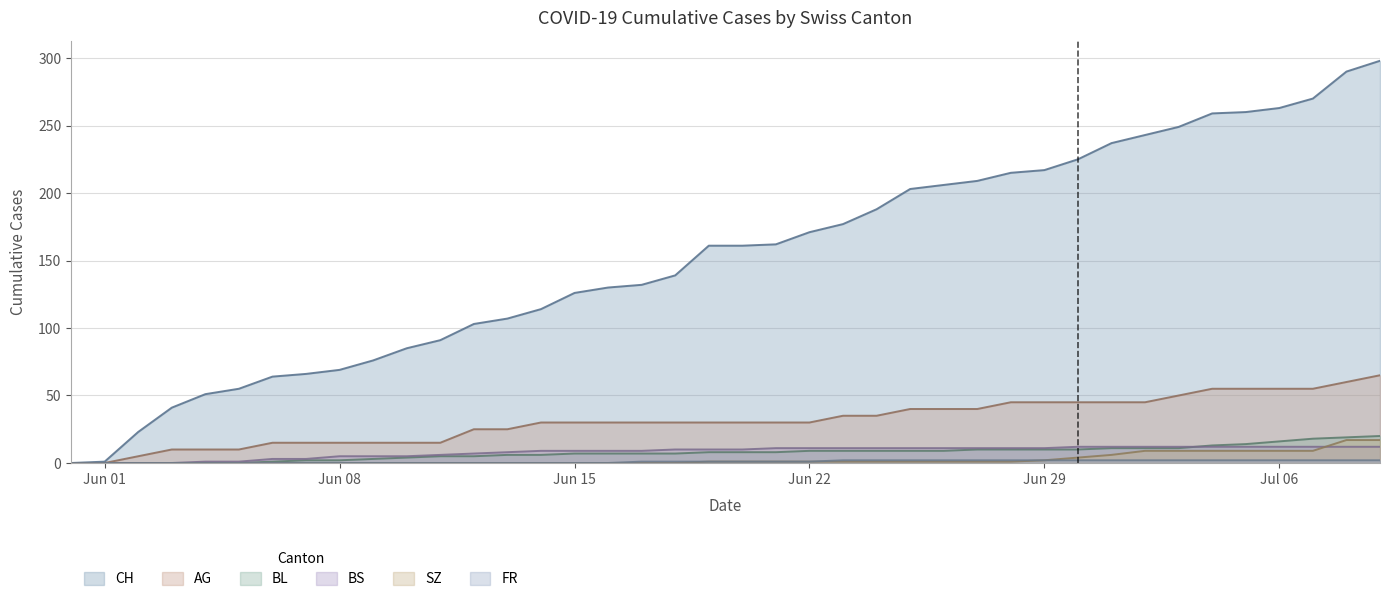

True or false: AG and CH cross at least once.

False